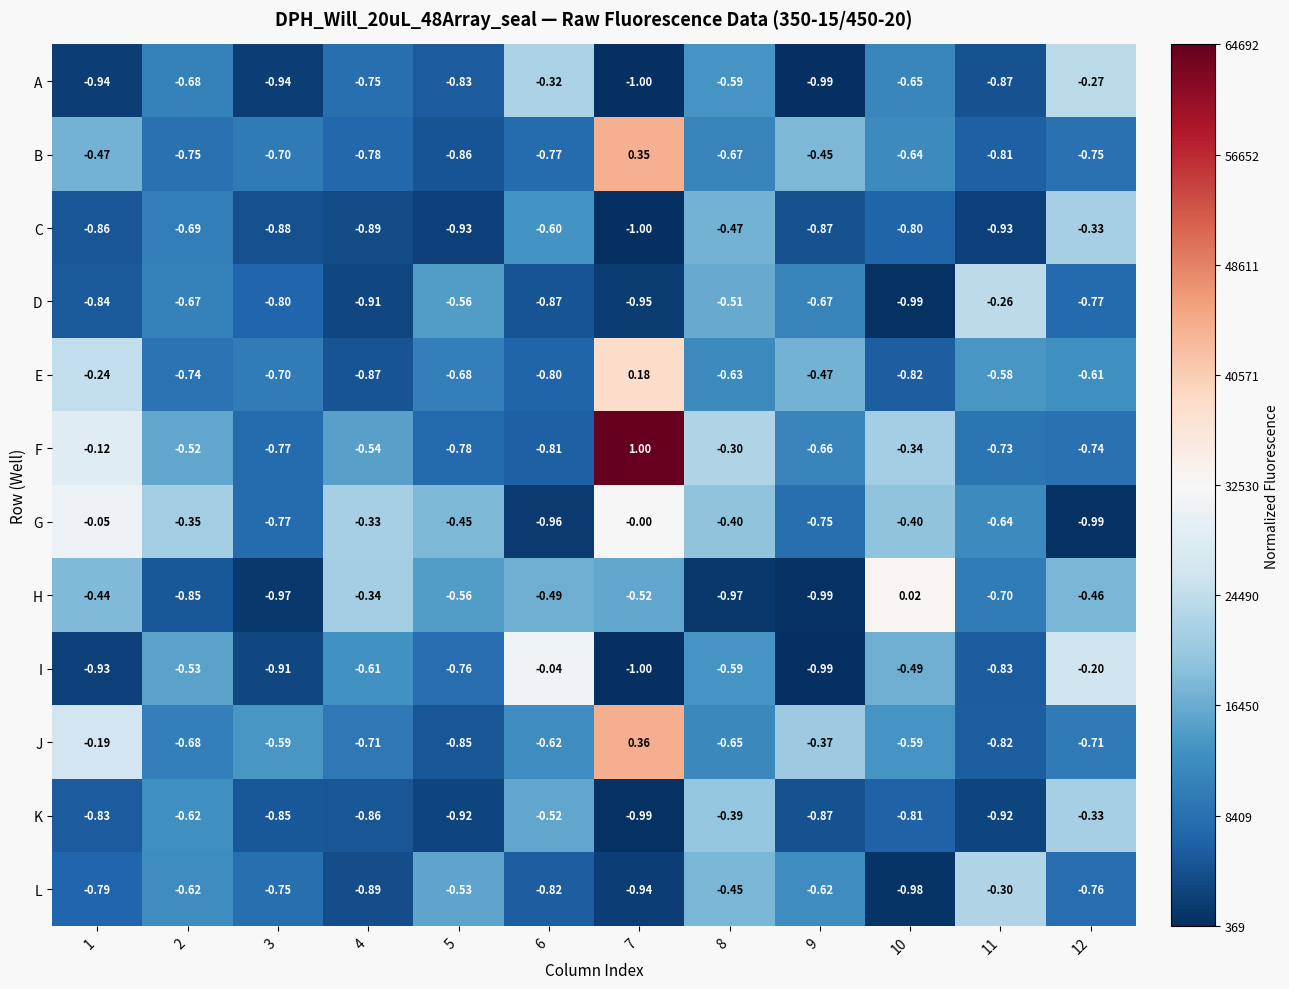

Which series changed the most between 6 and 11?

I